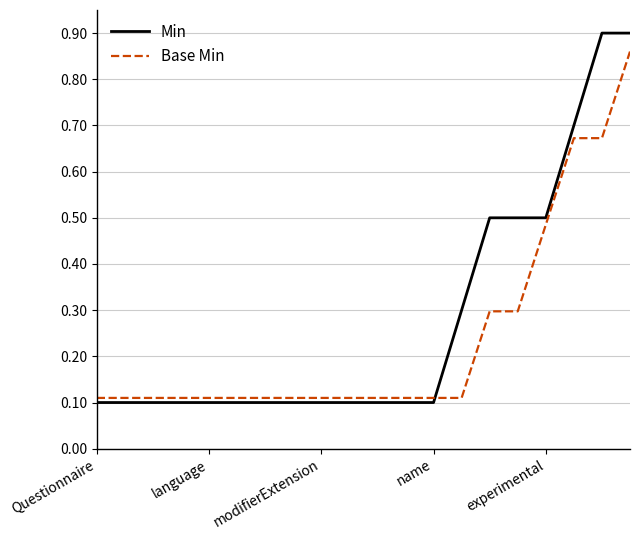

True or false: Base Min and Min cross at least once.

True